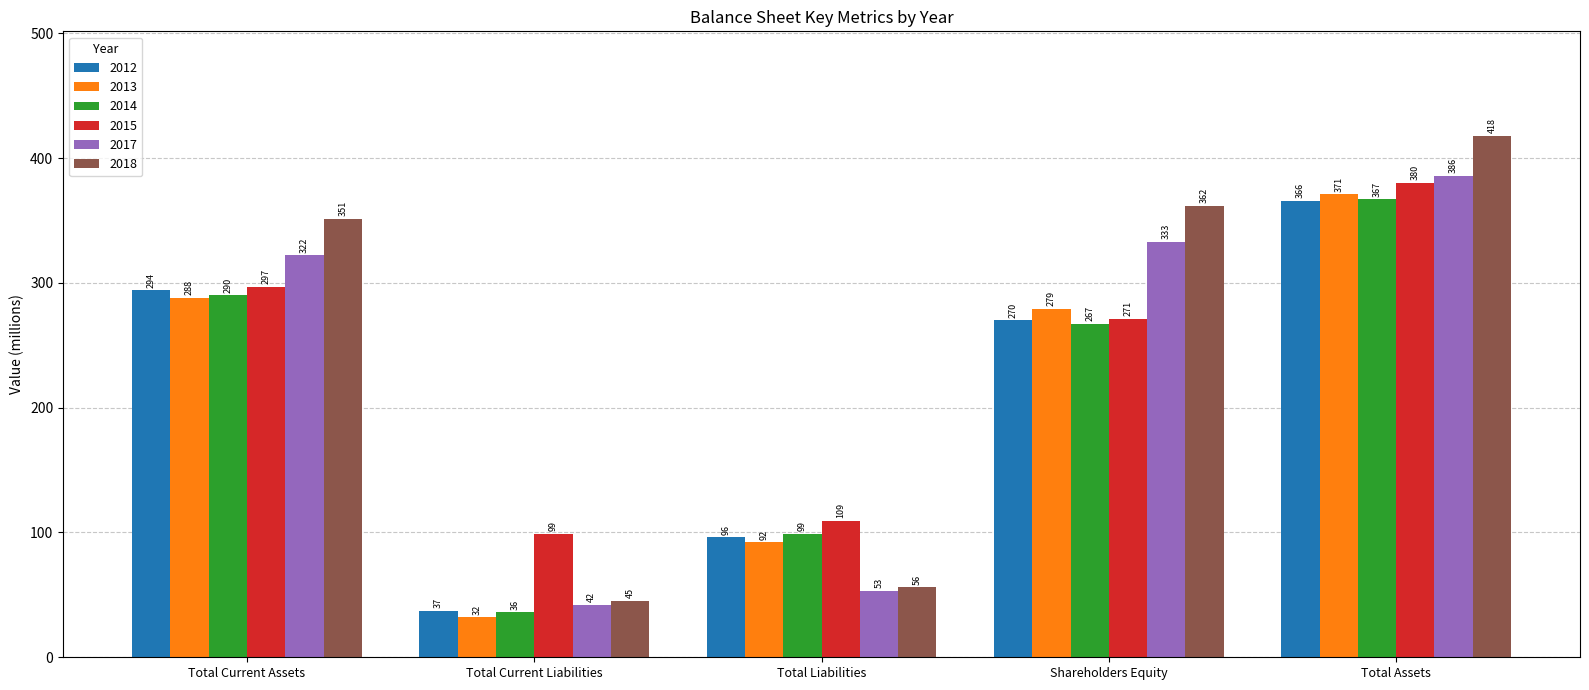

Count the number of categories in the chart.

5